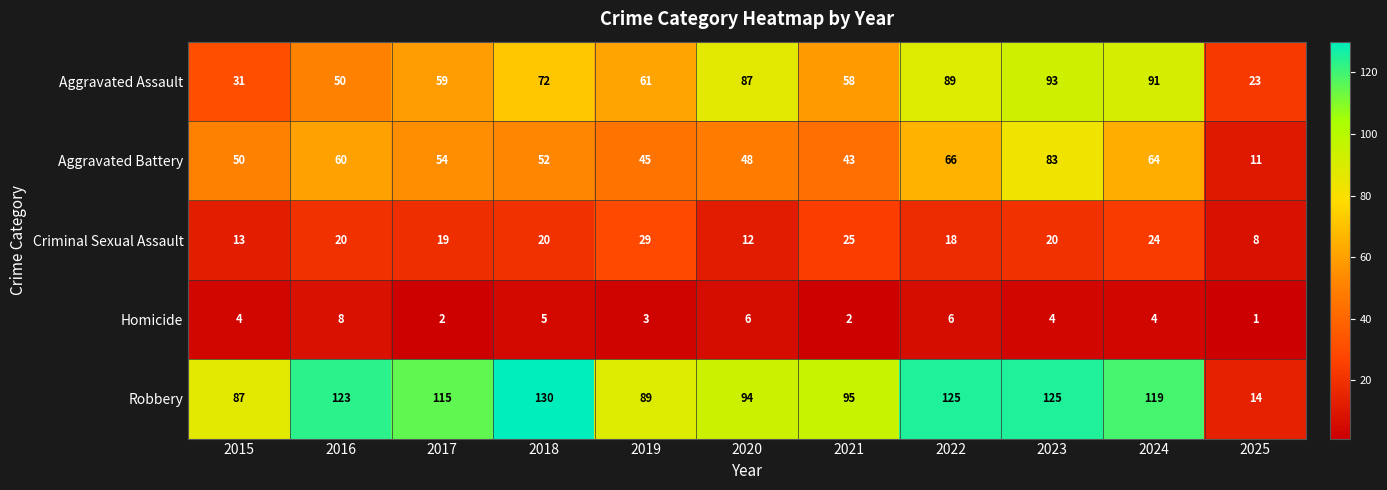

What is the total value across all series at 2016?

261